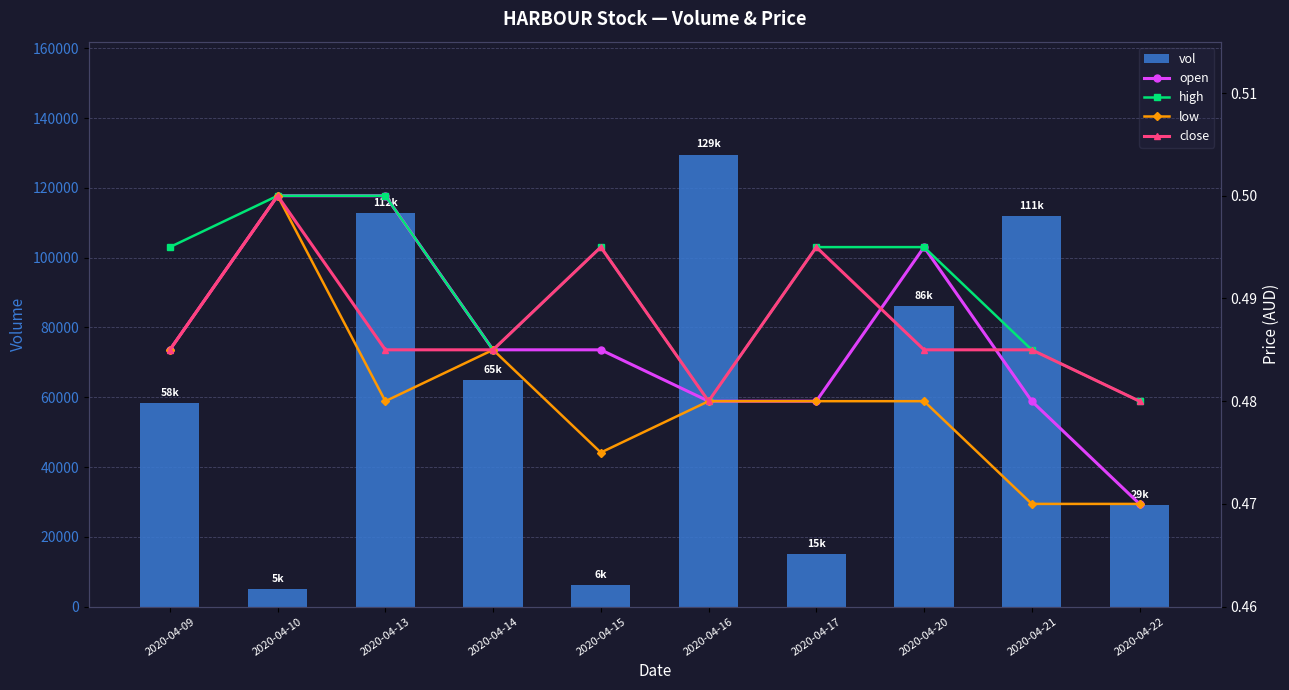

At which label does open reach its peak?

2020-04-10